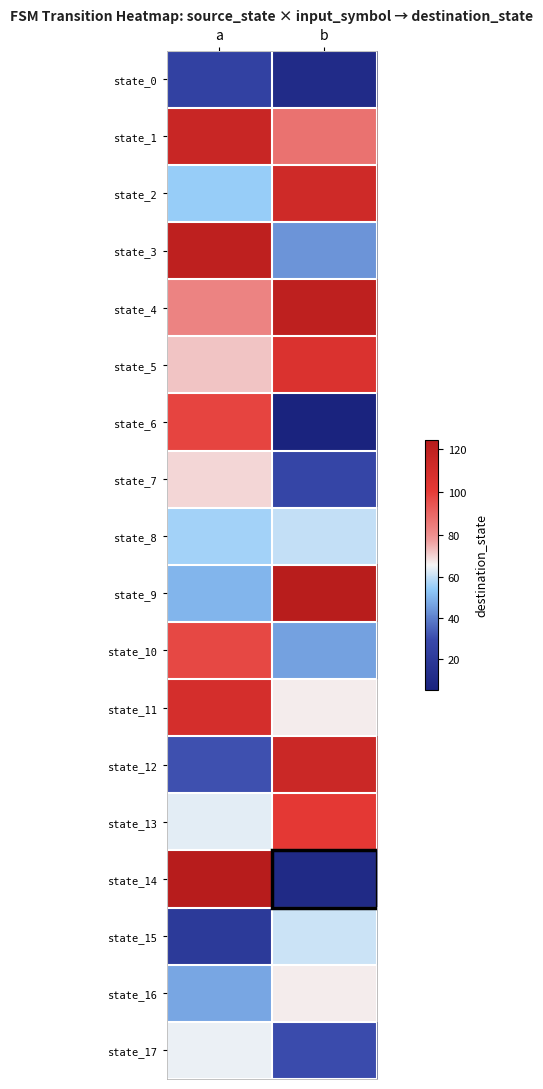

Reading left to right, what are all the values shown in this chart?

state_0: a=25	b=11
state_1: a=115	b=87
state_2: a=55	b=112
state_3: a=120	b=44
state_4: a=83	b=120
state_5: a=72	b=106
state_6: a=98	b=5
state_7: a=70	b=27
state_8: a=56	b=60
state_9: a=50	b=123
state_10: a=97	b=46
state_11: a=109	b=67
state_12: a=31	b=114
state_13: a=64	b=101
state_14: a=124	b=10
state_15: a=20	b=61
state_16: a=47	b=67
state_17: a=65	b=30